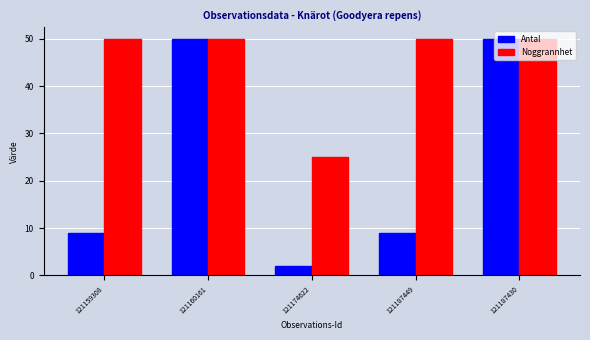

How many data points does each series have?

5